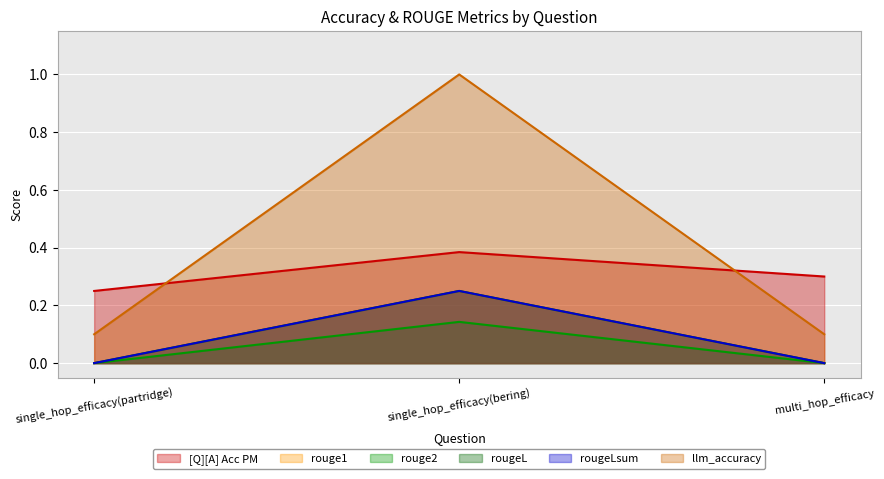

Reading left to right, what are all the values shown in this chart?

[Q][A] Acc PM: 0.2	0.4	0.3
rouge1: 0.0	0.2	0.0
rouge2: 0.0	0.1	0.0
rougeL: 0.0	0.2	0.0
rougeLsum: 0.0	0.2	0.0
llm_accuracy: 0.1	1.0	0.1